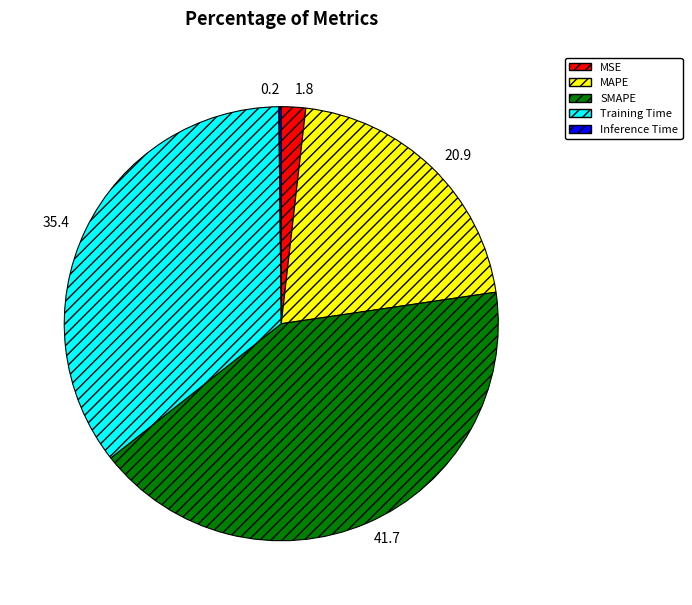

Do SMAPE and MAPE together represent more than half of the pie?

Yes